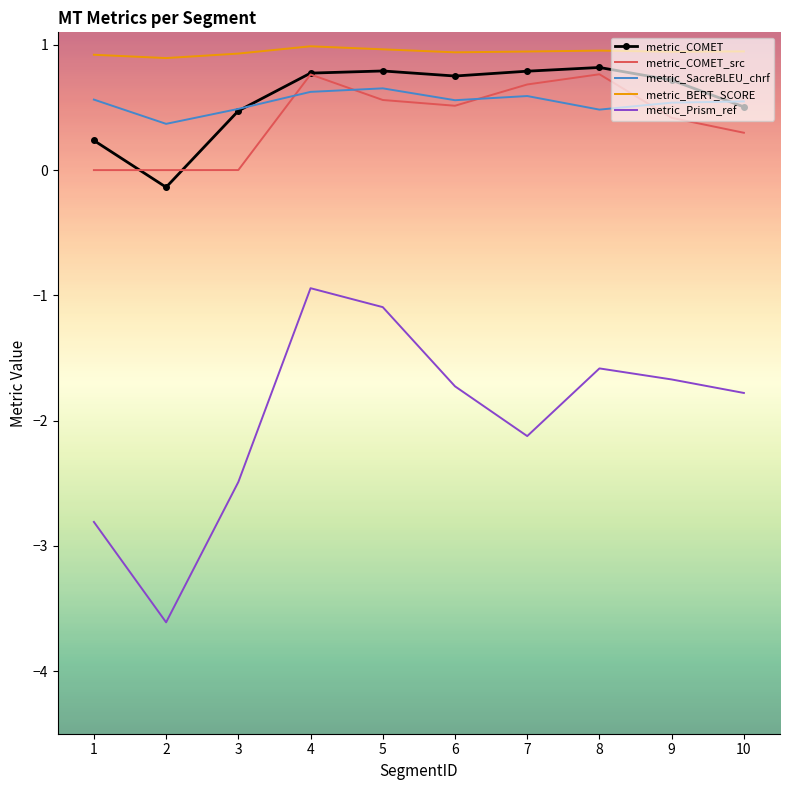

True or false: metric_COMET and metric_Prism_ref intersect in this chart.

False